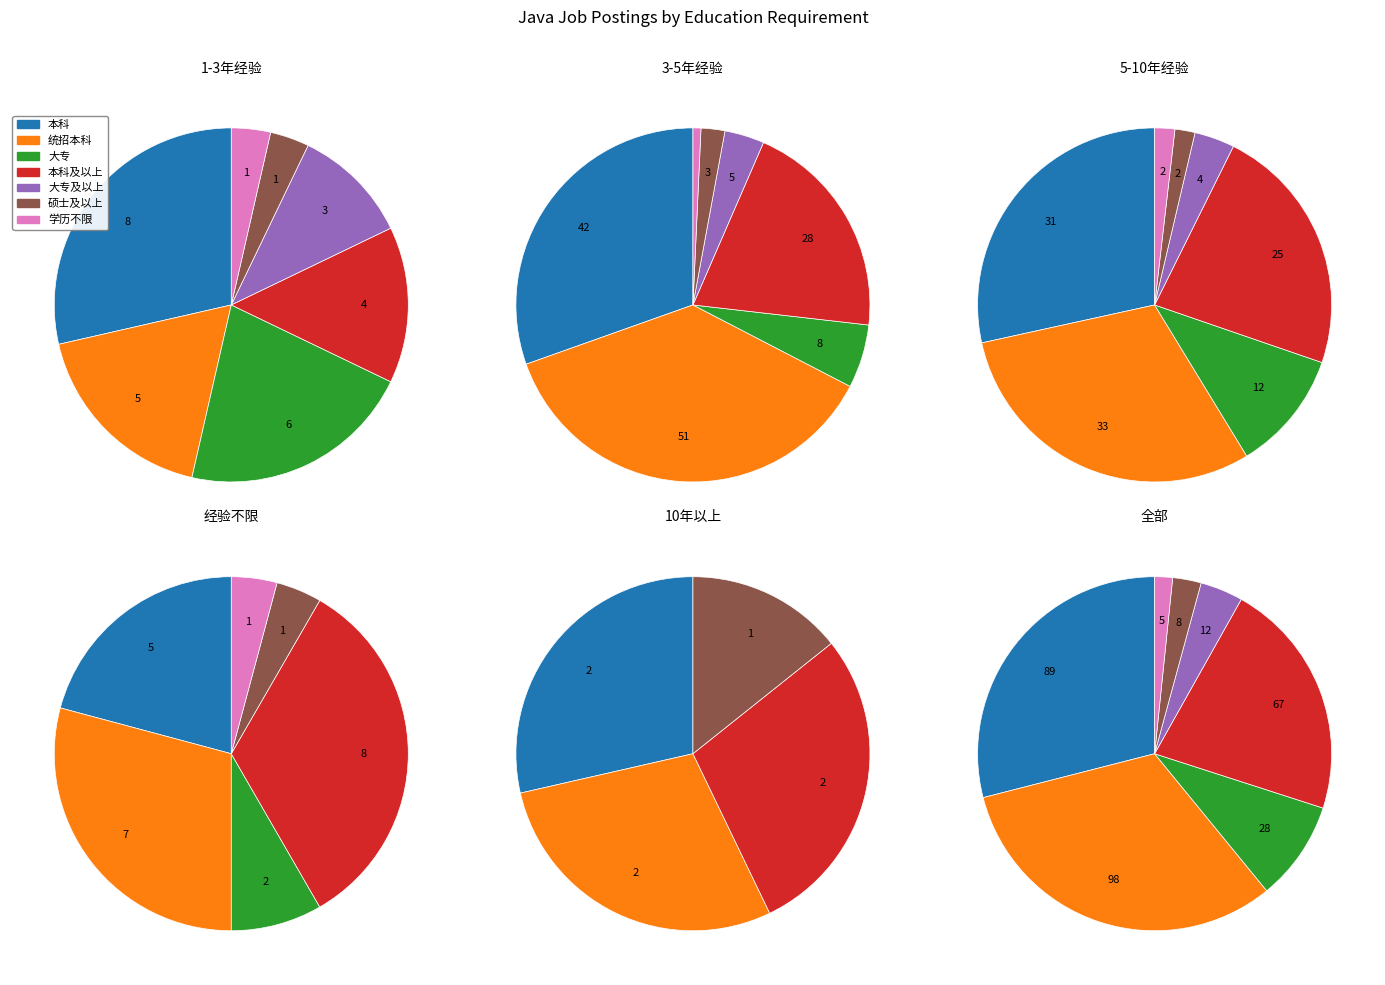

What is the smallest slice in the pie chart?

学历不限